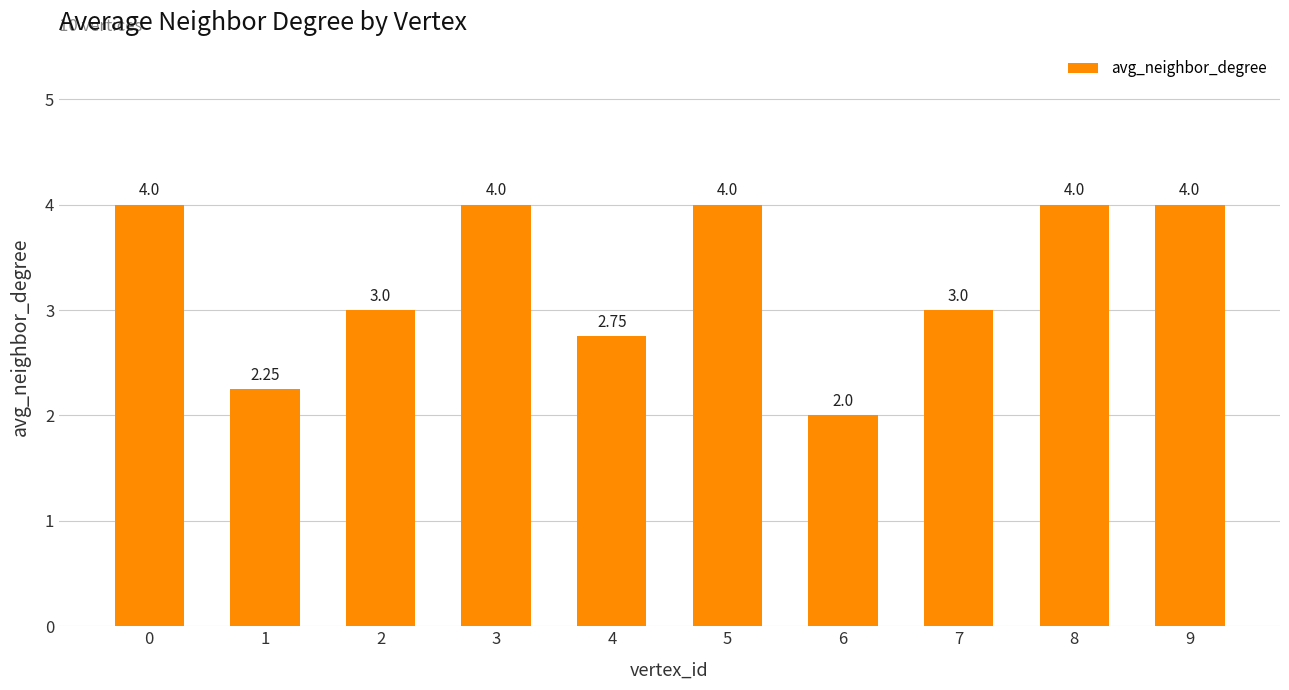

What is the greatest value displayed?

4.0